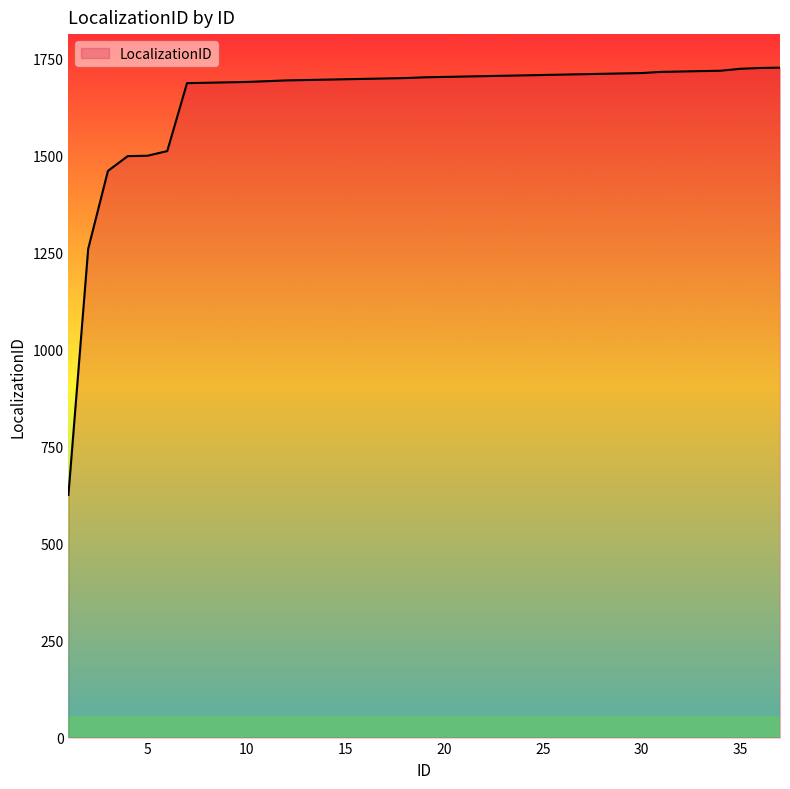

How many lines are shown in the chart?

1